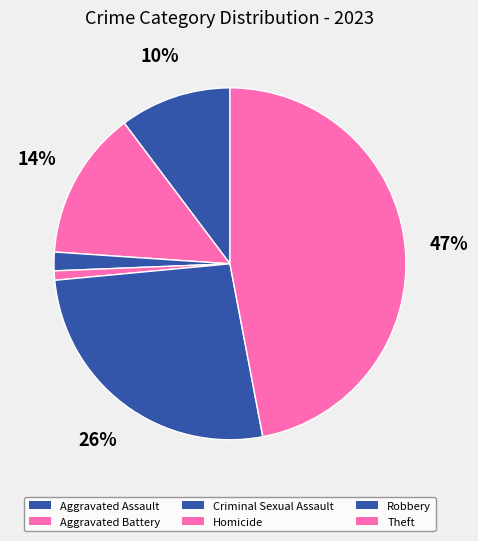

How many segments does this pie chart have?

6